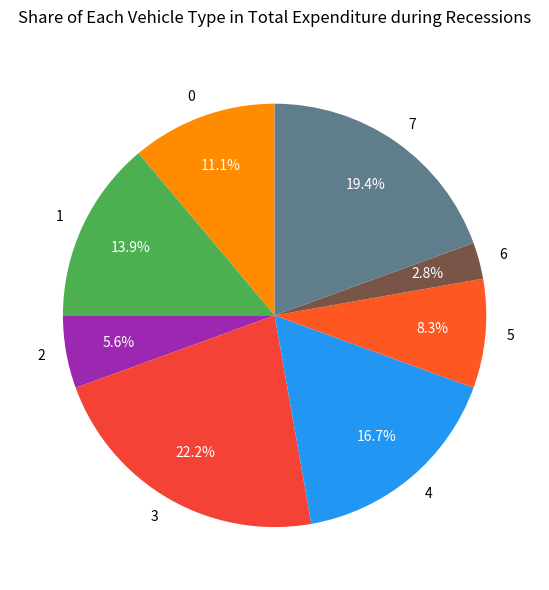

How many segments does this pie chart have?

8